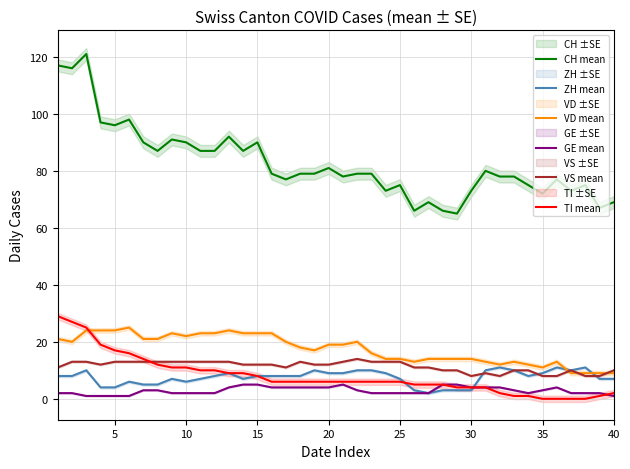

Does the chart display data point markers on the line(s)?

No